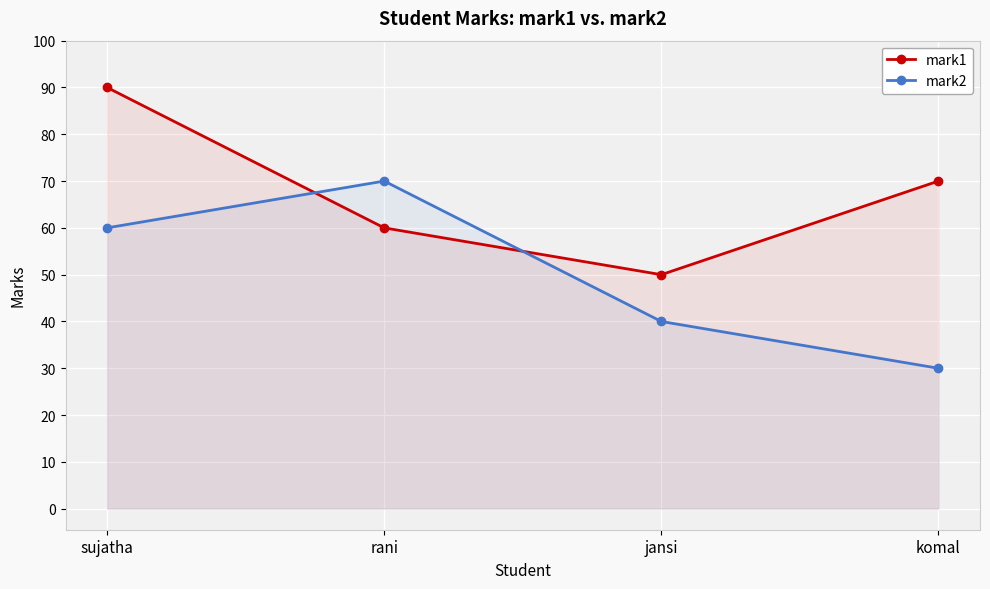

True or false: mark2 has more than 1 interior local peaks.

False